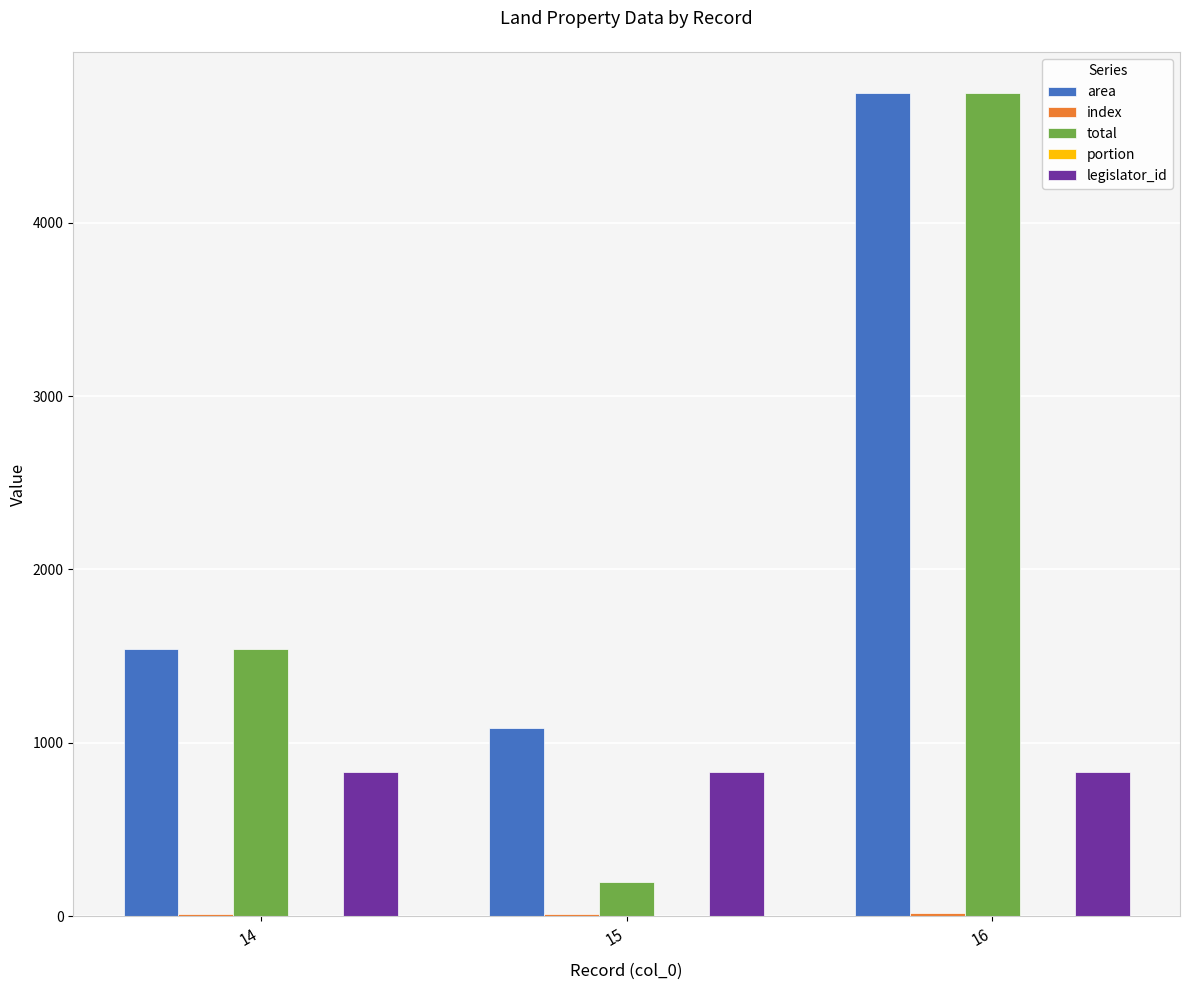

Between 14 and 15, which series saw the biggest shift?

total